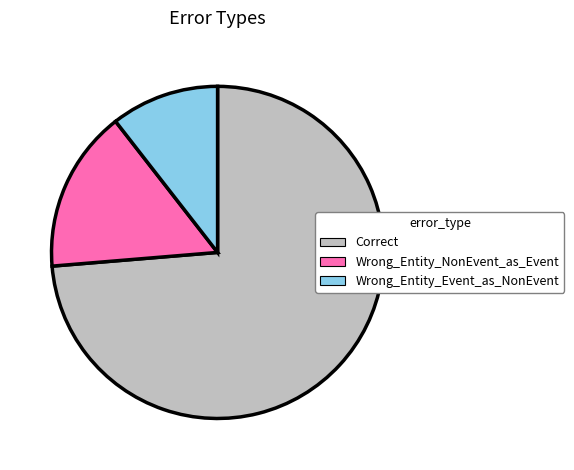

True or false: Wrong_Entity_Event_as_NonEvent accounts for 11% of the total.

True